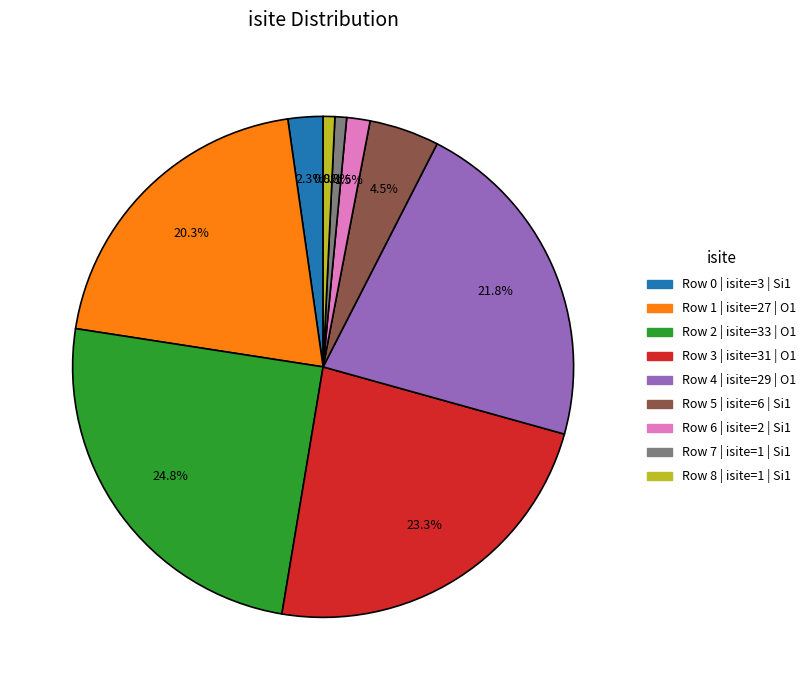

What percentage do Row 6 | isite=2 | Si1 and Row 7 | isite=1 | Si1 together represent?

2.3%